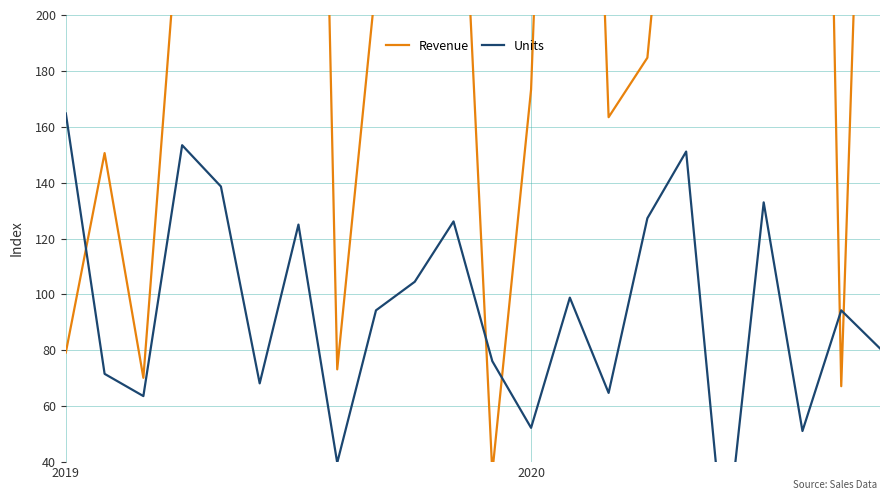

At which label is Revenue closest to 401?

18